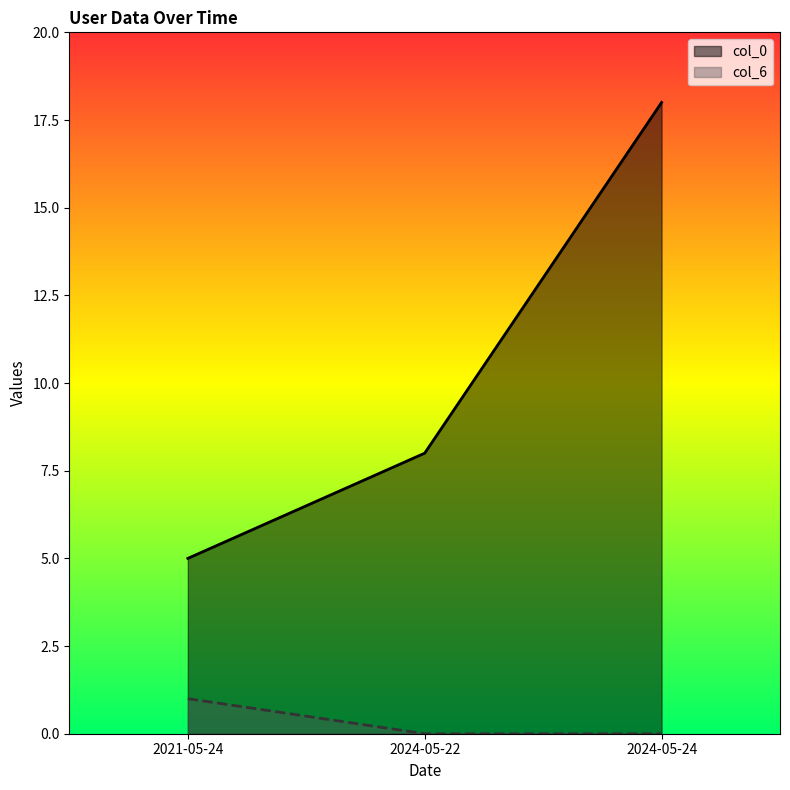

Count the col_0 values in the range 5 to 18.

3